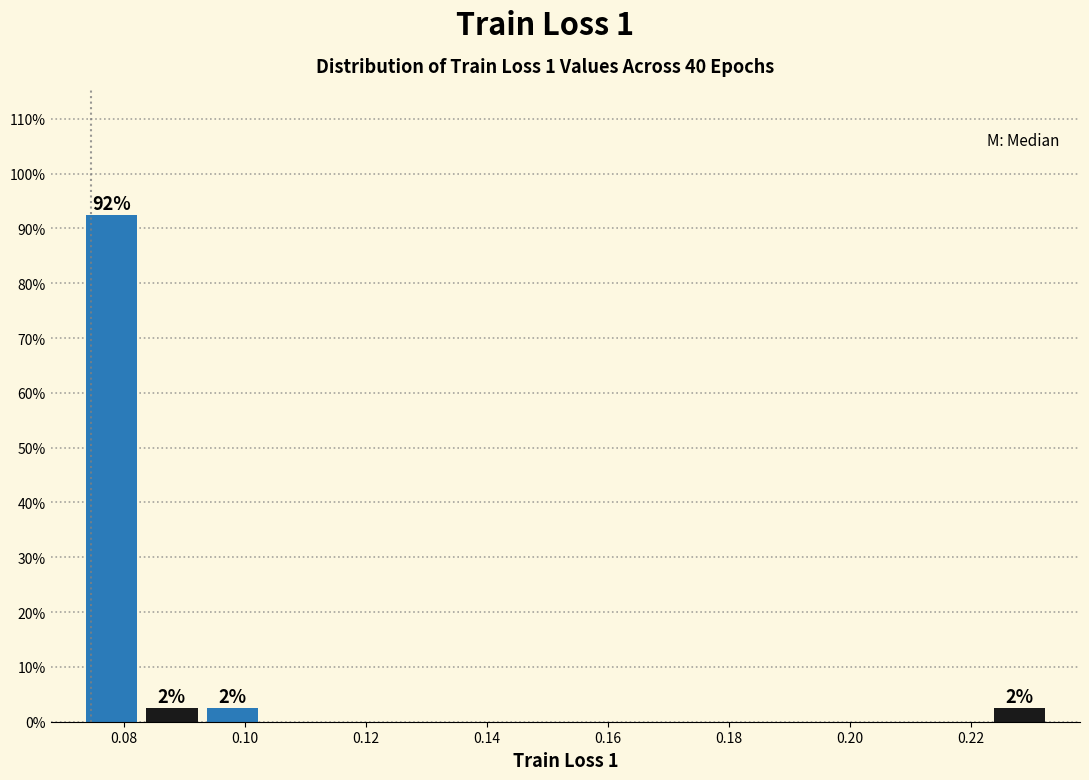

Which range on the x-axis has the tallest bar?

0.073 to 0.083